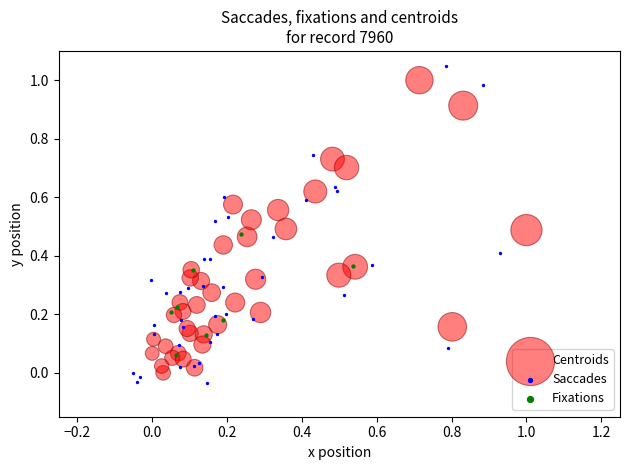

Which series reaches the maximum Y coordinate?

Saccades